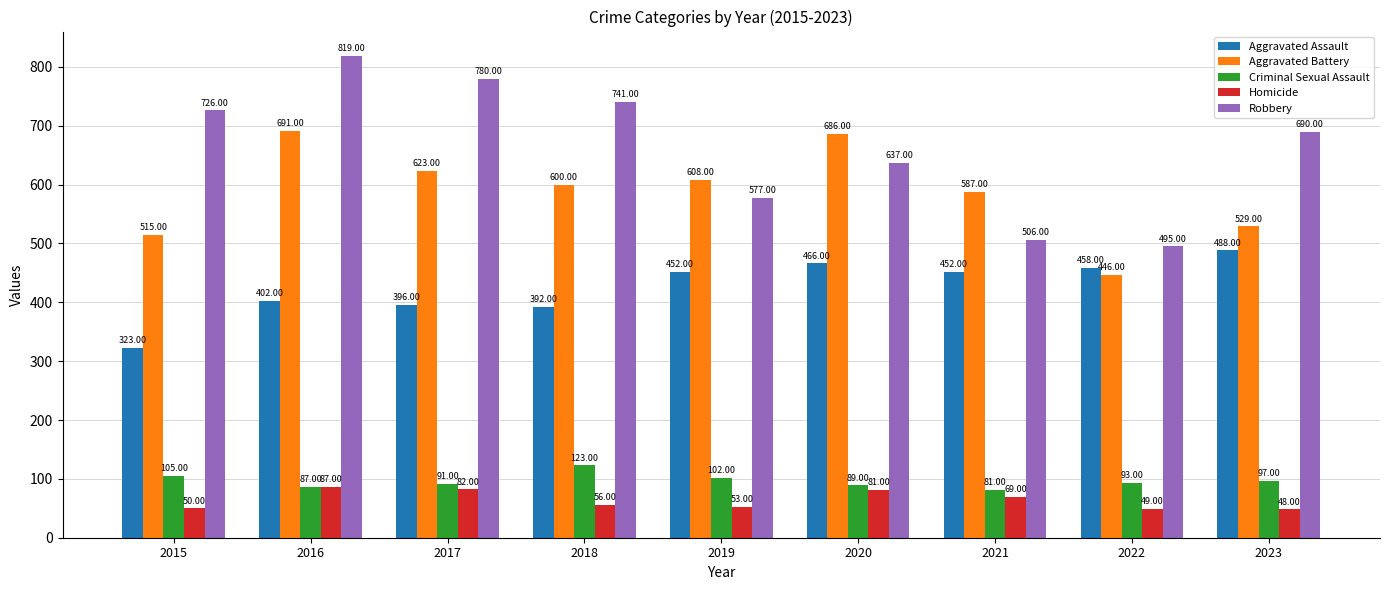

What is the difference between the maximum and minimum values in the Homicide series?

39